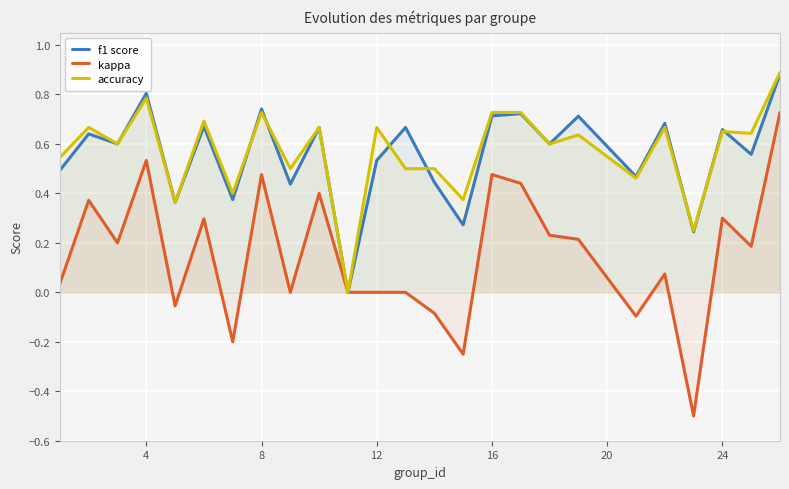

Which series has the widest spread of values?

kappa